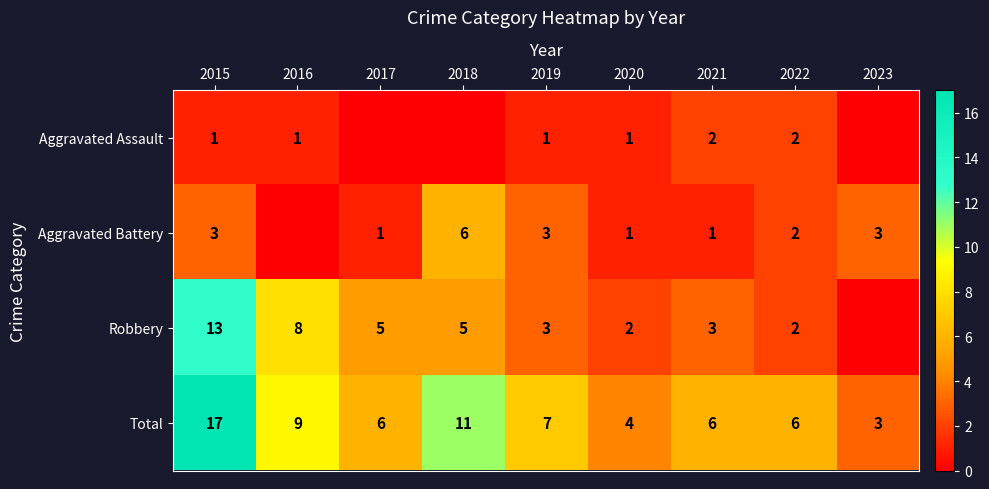

Which category has the highest value in the Total series?

2015